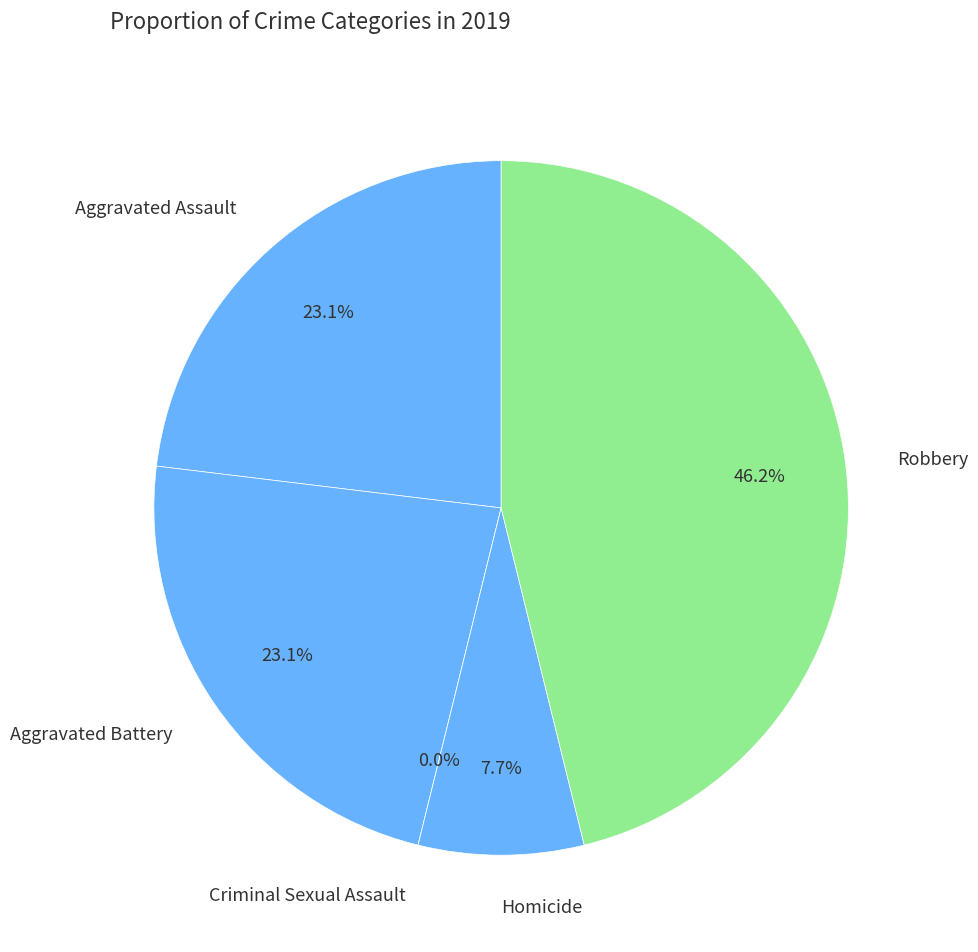

Does any single category account for the majority?

Yes